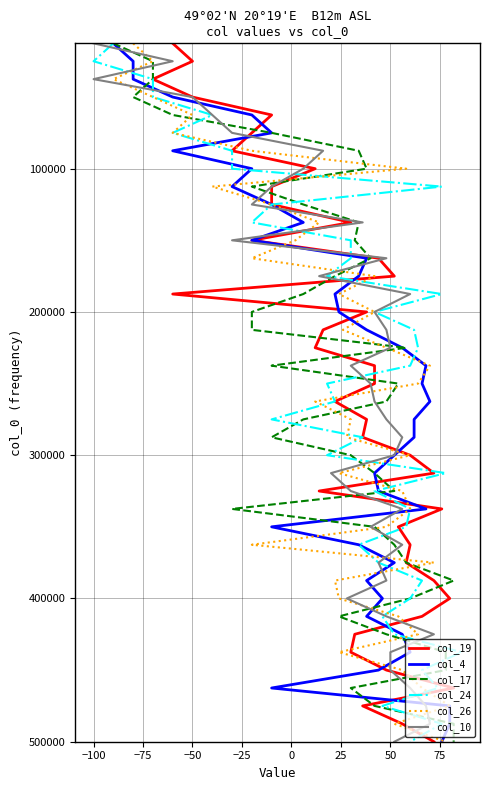

The value of col_19 at 25 is 155726. True or false?

False